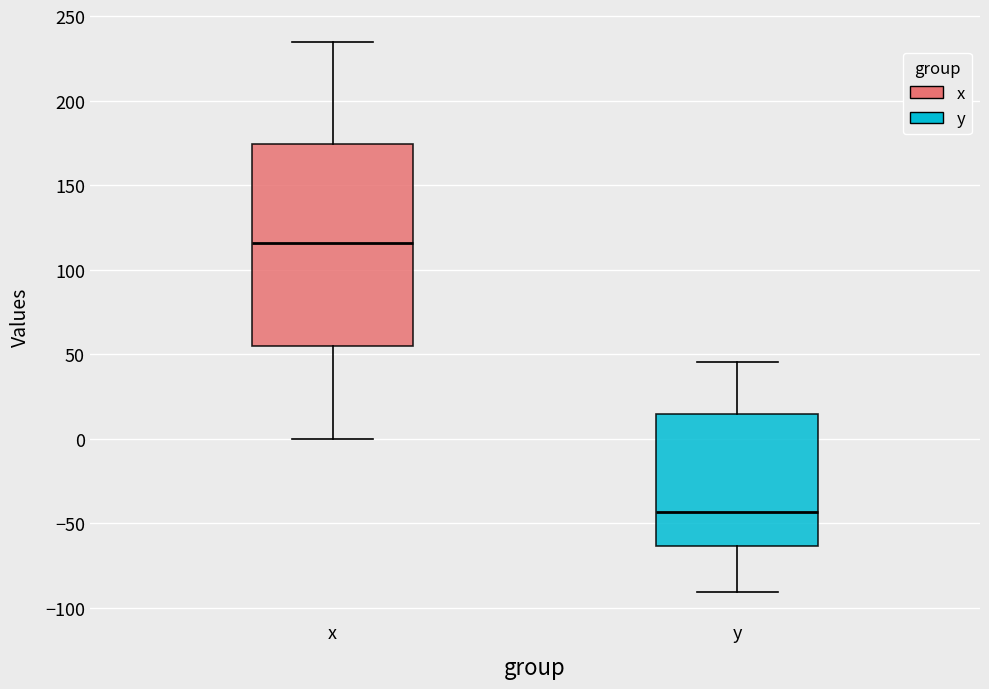

Comparing the boxes themselves (not the whiskers), which one is the tallest?

x